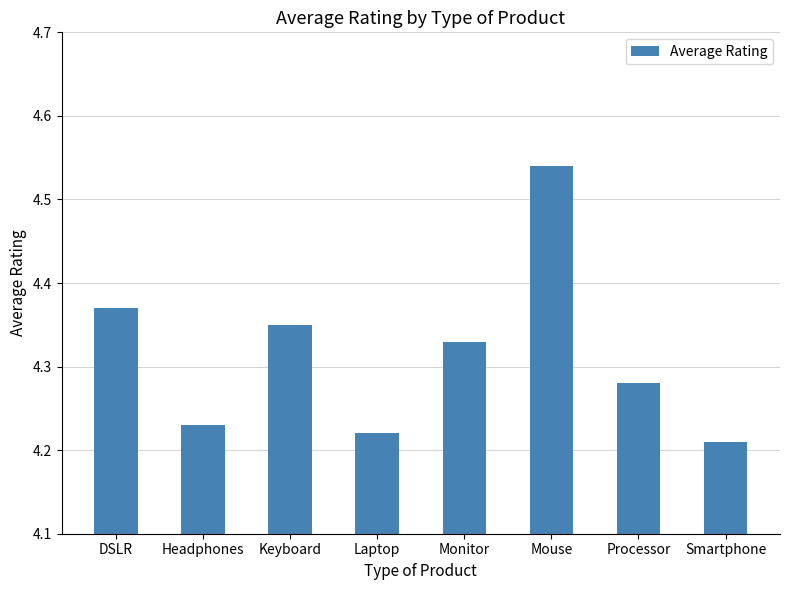

The value at Monitor is 2.8. True or false?

False